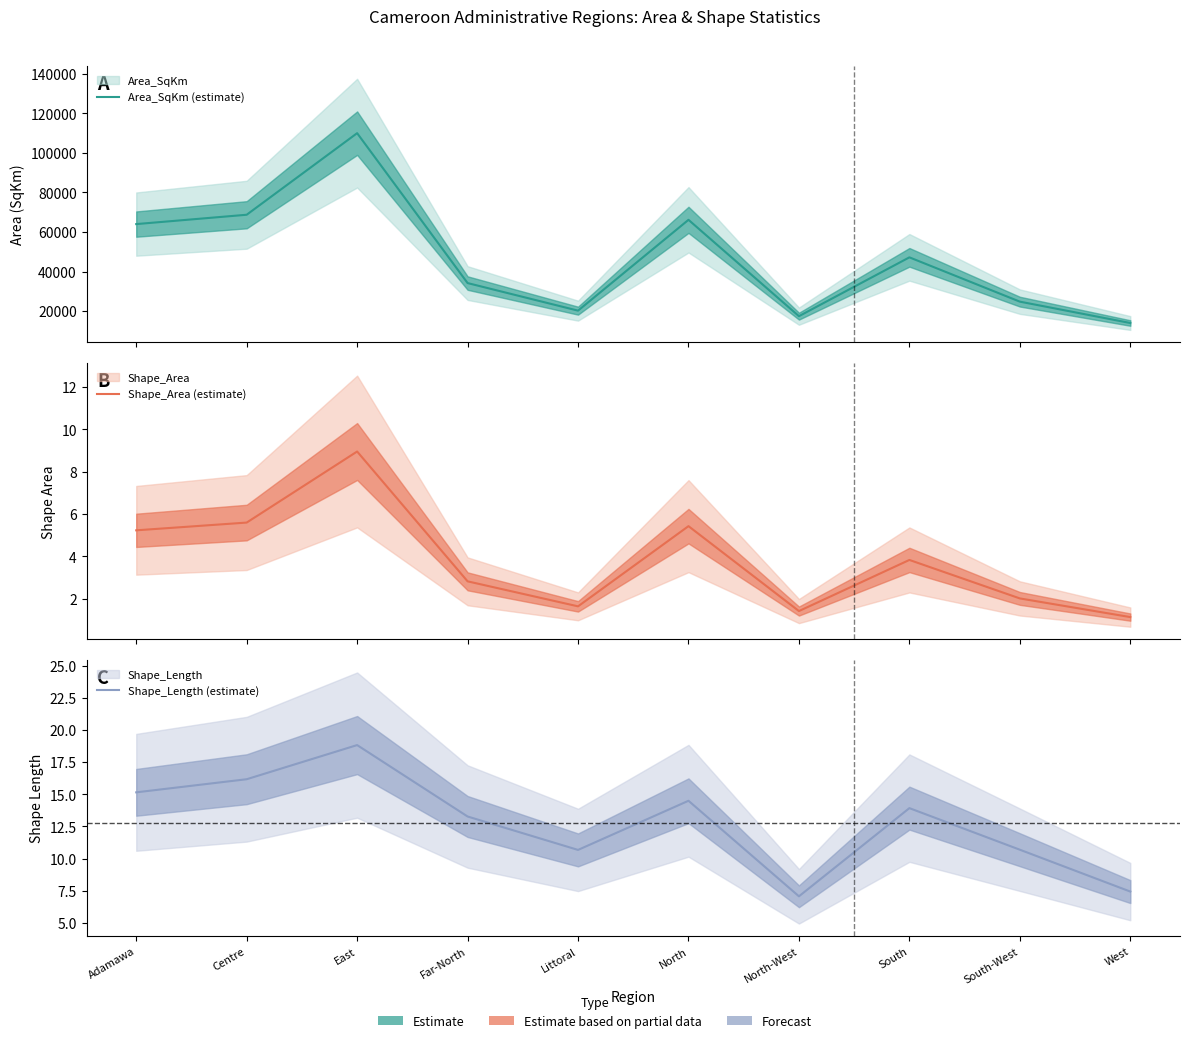

Which series has the widest spread of values?

Area_SqKm (estimate)